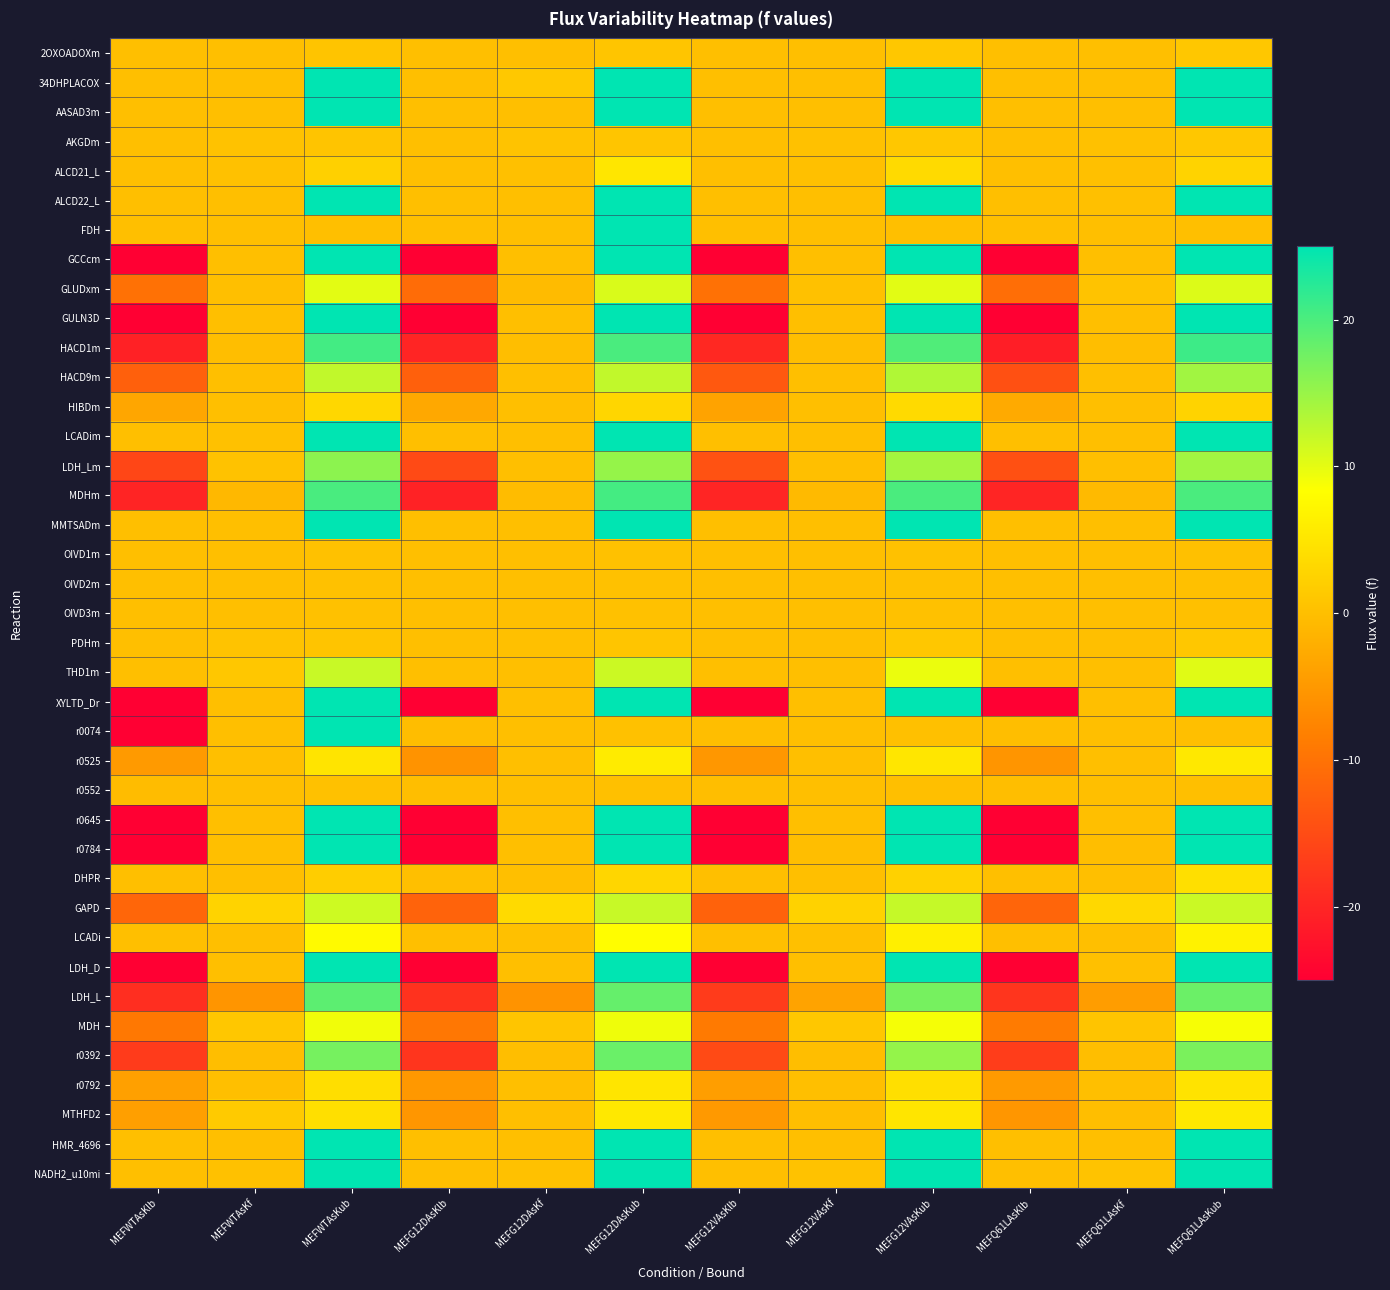

Reading left to right, list all the values displayed in this chart.

2OXOADOXm: MEFWTAsKlb=0.0	MEFWTAsKf=0.0	MEFWTAsKub=0.7	MEFG12DAsKlb=0.0	MEFG12DAsKf=0.0	MEFG12DAsKub=0.9	MEFG12VAsKlb=0.0	MEFG12VAsKf=0.0	MEFG12VAsKub=1.1	MEFQ61LAsKlb=0.0	MEFQ61LAsKf=0.0	MEFQ61LAsKub=1.0
34DHPLACOX: MEFWTAsKlb=0.0	MEFWTAsKf=0.0	MEFWTAsKub=25.0	MEFG12DAsKlb=0.0	MEFG12DAsKf=1.2	MEFG12DAsKub=25.0	MEFG12VAsKlb=0.0	MEFG12VAsKf=0.0	MEFG12VAsKub=25.0	MEFQ61LAsKlb=0.0	MEFQ61LAsKf=0.0	MEFQ61LAsKub=25.0
AASAD3m: MEFWTAsKlb=0.0	MEFWTAsKf=0.0	MEFWTAsKub=25.0	MEFG12DAsKlb=0.0	MEFG12DAsKf=0.0	MEFG12DAsKub=25.0	MEFG12VAsKlb=0.0	MEFG12VAsKf=0.0	MEFG12VAsKub=25.0	MEFQ61LAsKlb=0.0	MEFQ61LAsKf=0.0	MEFQ61LAsKub=25.0
AKGDm: MEFWTAsKlb=0.0	MEFWTAsKf=0.5	MEFWTAsKub=0.7	MEFG12DAsKlb=0.0	MEFG12DAsKf=0.5	MEFG12DAsKub=0.9	MEFG12VAsKlb=0.0	MEFG12VAsKf=0.3	MEFG12VAsKub=1.1	MEFQ61LAsKlb=0.0	MEFQ61LAsKf=0.2	MEFQ61LAsKub=1.0
ALCD21_L: MEFWTAsKlb=0.0	MEFWTAsKf=0.3	MEFWTAsKub=2.2	MEFG12DAsKlb=0.0	MEFG12DAsKf=0.1	MEFG12DAsKub=5.1	MEFG12VAsKlb=0.0	MEFG12VAsKf=0.2	MEFG12VAsKub=3.5	MEFQ61LAsKlb=0.0	MEFQ61LAsKf=0.2	MEFQ61LAsKub=2.7
ALCD22_L: MEFWTAsKlb=0.0	MEFWTAsKf=0.0	MEFWTAsKub=25.0	MEFG12DAsKlb=0.0	MEFG12DAsKf=0.0	MEFG12DAsKub=25.0	MEFG12VAsKlb=0.0	MEFG12VAsKf=0.0	MEFG12VAsKub=25.0	MEFQ61LAsKlb=0.0	MEFQ61LAsKf=0.2	MEFQ61LAsKub=25.0
FDH: MEFWTAsKlb=0.0	MEFWTAsKf=0.0	MEFWTAsKub=0.1	MEFG12DAsKlb=0.0	MEFG12DAsKf=0.0	MEFG12DAsKub=25.0	MEFG12VAsKlb=0.0	MEFG12VAsKf=0.0	MEFG12VAsKub=0.0	MEFQ61LAsKlb=0.0	MEFQ61LAsKf=0.0	MEFQ61LAsKub=0.0
GCCcm: MEFWTAsKlb=-25.0	MEFWTAsKf=0.0	MEFWTAsKub=25.0	MEFG12DAsKlb=-25.0	MEFG12DAsKf=0.0	MEFG12DAsKub=25.0	MEFG12VAsKlb=-25.0	MEFG12VAsKf=0.0	MEFG12VAsKub=25.0	MEFQ61LAsKlb=-25.0	MEFQ61LAsKf=0.0	MEFQ61LAsKub=25.0
GLUDxm: MEFWTAsKlb=-10.1	MEFWTAsKf=0.0	MEFWTAsKub=10.1	MEFG12DAsKlb=-10.8	MEFG12DAsKf=-0.4	MEFG12DAsKub=10.8	MEFG12VAsKlb=-10.2	MEFG12VAsKf=0.3	MEFG12VAsKub=10.2	MEFQ61LAsKlb=-10.6	MEFQ61LAsKf=0.5	MEFQ61LAsKub=10.6
GULN3D: MEFWTAsKlb=-25.0	MEFWTAsKf=0.0	MEFWTAsKub=25.0	MEFG12DAsKlb=-25.0	MEFG12DAsKf=0.0	MEFG12DAsKub=25.0	MEFG12VAsKlb=-25.0	MEFG12VAsKf=0.0	MEFG12VAsKub=25.0	MEFQ61LAsKlb=-25.0	MEFQ61LAsKf=0.0	MEFQ61LAsKub=25.0
HACD1m: MEFWTAsKlb=-20.6	MEFWTAsKf=-0.0	MEFWTAsKub=20.6	MEFG12DAsKlb=-20.1	MEFG12DAsKf=-0.0	MEFG12DAsKub=20.1	MEFG12VAsKlb=-19.7	MEFG12VAsKf=-0.0	MEFG12VAsKub=19.7	MEFQ61LAsKlb=-20.9	MEFQ61LAsKf=-0.0	MEFQ61LAsKub=20.9
HACD9m: MEFWTAsKlb=-12.3	MEFWTAsKf=0.0	MEFWTAsKub=12.3	MEFG12DAsKlb=-12.3	MEFG12DAsKf=0.0	MEFG12DAsKub=12.3	MEFG12VAsKlb=-13.4	MEFG12VAsKf=0.0	MEFG12VAsKub=13.4	MEFQ61LAsKlb=-14.4	MEFQ61LAsKf=0.0	MEFQ61LAsKub=14.4
HIBDm: MEFWTAsKlb=-3.2	MEFWTAsKf=0.0	MEFWTAsKub=3.2	MEFG12DAsKlb=-3.0	MEFG12DAsKf=0.0	MEFG12DAsKub=3.0	MEFG12VAsKlb=-3.6	MEFG12VAsKf=0.0	MEFG12VAsKub=3.6	MEFQ61LAsKlb=-2.7	MEFQ61LAsKf=0.0	MEFQ61LAsKub=2.7
LCADim: MEFWTAsKlb=0.0	MEFWTAsKf=0.3	MEFWTAsKub=25.0	MEFG12DAsKlb=0.0	MEFG12DAsKf=0.0	MEFG12DAsKub=25.0	MEFG12VAsKlb=0.0	MEFG12VAsKf=0.0	MEFG12VAsKub=25.0	MEFQ61LAsKlb=0.0	MEFQ61LAsKf=0.0	MEFQ61LAsKub=25.0
LDH_Lm: MEFWTAsKlb=-15.8	MEFWTAsKf=0.5	MEFWTAsKub=15.8	MEFG12DAsKlb=-15.2	MEFG12DAsKf=0.0	MEFG12DAsKub=15.2	MEFG12VAsKlb=-14.2	MEFG12VAsKf=0.0	MEFG12VAsKub=14.2	MEFQ61LAsKlb=-14.4	MEFQ61LAsKf=0.0	MEFQ61LAsKub=14.4
MDHm: MEFWTAsKlb=-20.2	MEFWTAsKf=-0.9	MEFWTAsKub=20.2	MEFG12DAsKlb=-20.5	MEFG12DAsKf=-0.4	MEFG12DAsKub=20.5	MEFG12VAsKlb=-20.1	MEFG12VAsKf=-0.6	MEFG12VAsKub=20.1	MEFQ61LAsKlb=-20.1	MEFQ61LAsKf=-0.7	MEFQ61LAsKub=20.1
MMTSADm: MEFWTAsKlb=0.0	MEFWTAsKf=0.0	MEFWTAsKub=25.0	MEFG12DAsKlb=0.0	MEFG12DAsKf=0.0	MEFG12DAsKub=25.0	MEFG12VAsKlb=0.0	MEFG12VAsKf=0.0	MEFG12VAsKub=25.0	MEFQ61LAsKlb=0.0	MEFQ61LAsKf=0.0	MEFQ61LAsKub=25.0
OIVD1m: MEFWTAsKlb=0.0	MEFWTAsKf=0.0	MEFWTAsKub=0.3	MEFG12DAsKlb=0.0	MEFG12DAsKf=0.0	MEFG12DAsKub=0.3	MEFG12VAsKlb=0.0	MEFG12VAsKf=0.0	MEFG12VAsKub=0.3	MEFQ61LAsKlb=0.0	MEFQ61LAsKf=0.0	MEFQ61LAsKub=0.2
OIVD2m: MEFWTAsKlb=0.0	MEFWTAsKf=0.0	MEFWTAsKub=0.3	MEFG12DAsKlb=0.0	MEFG12DAsKf=0.0	MEFG12DAsKub=0.3	MEFG12VAsKlb=0.0	MEFG12VAsKf=0.0	MEFG12VAsKub=0.3	MEFQ61LAsKlb=0.0	MEFQ61LAsKf=0.0	MEFQ61LAsKub=0.2
OIVD3m: MEFWTAsKlb=0.0	MEFWTAsKf=0.0	MEFWTAsKub=0.3	MEFG12DAsKlb=0.0	MEFG12DAsKf=0.0	MEFG12DAsKub=0.3	MEFG12VAsKlb=0.0	MEFG12VAsKf=0.0	MEFG12VAsKub=0.3	MEFQ61LAsKlb=0.0	MEFQ61LAsKf=0.0	MEFQ61LAsKub=0.2
PDHm: MEFWTAsKlb=0.0	MEFWTAsKf=0.5	MEFWTAsKub=0.7	MEFG12DAsKlb=0.0	MEFG12DAsKf=0.2	MEFG12DAsKub=0.9	MEFG12VAsKlb=0.0	MEFG12VAsKf=0.0	MEFG12VAsKub=1.1	MEFQ61LAsKlb=0.0	MEFQ61LAsKf=0.0	MEFQ61LAsKub=1.0
THD1m: MEFWTAsKlb=0.0	MEFWTAsKf=1.1	MEFWTAsKub=11.8	MEFG12DAsKlb=0.0	MEFG12DAsKf=0.0	MEFG12DAsKub=11.7	MEFG12VAsKlb=0.0	MEFG12VAsKf=0.0	MEFG12VAsKub=9.6	MEFQ61LAsKlb=0.0	MEFQ61LAsKf=0.0	MEFQ61LAsKub=10.3
XYLTD_Dr: MEFWTAsKlb=-25.0	MEFWTAsKf=0.0	MEFWTAsKub=25.0	MEFG12DAsKlb=-25.0	MEFG12DAsKf=0.0	MEFG12DAsKub=25.0	MEFG12VAsKlb=-25.0	MEFG12VAsKf=0.0	MEFG12VAsKub=25.0	MEFQ61LAsKlb=-25.0	MEFQ61LAsKf=0.0	MEFQ61LAsKub=25.0
r0074: MEFWTAsKlb=-25.0	MEFWTAsKf=0.0	MEFWTAsKub=25.0	MEFG12DAsKlb=-0.2	MEFG12DAsKf=0.0	MEFG12DAsKub=0.2	MEFG12VAsKlb=-0.2	MEFG12VAsKf=0.0	MEFG12VAsKub=0.2	MEFQ61LAsKlb=-0.1	MEFQ61LAsKf=0.0	MEFQ61LAsKub=0.1
r0525: MEFWTAsKlb=-4.8	MEFWTAsKf=0.0	MEFWTAsKub=4.8	MEFG12DAsKlb=-5.7	MEFG12DAsKf=0.0	MEFG12DAsKub=5.7	MEFG12VAsKlb=-5.1	MEFG12VAsKf=0.0	MEFG12VAsKub=5.1	MEFQ61LAsKlb=-5.4	MEFQ61LAsKf=0.0	MEFQ61LAsKub=5.4
r0552: MEFWTAsKlb=-0.3	MEFWTAsKf=0.0	MEFWTAsKub=0.3	MEFG12DAsKlb=-0.1	MEFG12DAsKf=0.0	MEFG12DAsKub=0.1	MEFG12VAsKlb=-0.0	MEFG12VAsKf=0.0	MEFG12VAsKub=0.0	MEFQ61LAsKlb=-0.0	MEFQ61LAsKf=0.0	MEFQ61LAsKub=0.0
r0645: MEFWTAsKlb=-25.0	MEFWTAsKf=0.0	MEFWTAsKub=25.0	MEFG12DAsKlb=-25.0	MEFG12DAsKf=0.0	MEFG12DAsKub=25.0	MEFG12VAsKlb=-25.0	MEFG12VAsKf=0.0	MEFG12VAsKub=25.0	MEFQ61LAsKlb=-25.0	MEFQ61LAsKf=0.0	MEFQ61LAsKub=25.0
r0784: MEFWTAsKlb=-25.0	MEFWTAsKf=0.0	MEFWTAsKub=25.0	MEFG12DAsKlb=-25.0	MEFG12DAsKf=0.0	MEFG12DAsKub=25.0	MEFG12VAsKlb=-25.0	MEFG12VAsKf=-0.0	MEFG12VAsKub=25.0	MEFQ61LAsKlb=-25.0	MEFQ61LAsKf=-0.0	MEFQ61LAsKub=25.0
DHPR: MEFWTAsKlb=0.0	MEFWTAsKf=0.0	MEFWTAsKub=1.9	MEFG12DAsKlb=0.0	MEFG12DAsKf=0.0	MEFG12DAsKub=3.0	MEFG12VAsKlb=0.0	MEFG12VAsKf=0.0	MEFG12VAsKub=2.4	MEFQ61LAsKlb=0.0	MEFQ61LAsKf=0.0	MEFQ61LAsKub=4.1
GAPD: MEFWTAsKlb=-11.5	MEFWTAsKf=2.6	MEFWTAsKub=11.5	MEFG12DAsKlb=-11.9	MEFG12DAsKf=3.5	MEFG12DAsKub=11.9	MEFG12VAsKlb=-12.0	MEFG12VAsKf=2.5	MEFG12VAsKub=12.0	MEFQ61LAsKlb=-11.8	MEFQ61LAsKf=3.3	MEFQ61LAsKub=11.8
LCADi: MEFWTAsKlb=0.0	MEFWTAsKf=0.0	MEFWTAsKub=7.7	MEFG12DAsKlb=0.0	MEFG12DAsKf=0.1	MEFG12DAsKub=8.2	MEFG12VAsKlb=0.0	MEFG12VAsKf=0.2	MEFG12VAsKub=6.3	MEFQ61LAsKlb=0.0	MEFQ61LAsKf=0.0	MEFQ61LAsKub=6.7
LDH_D: MEFWTAsKlb=-25.0	MEFWTAsKf=0.0	MEFWTAsKub=25.0	MEFG12DAsKlb=-25.0	MEFG12DAsKf=0.0	MEFG12DAsKub=25.0	MEFG12VAsKlb=-25.0	MEFG12VAsKf=0.0	MEFG12VAsKub=25.0	MEFQ61LAsKlb=-25.0	MEFQ61LAsKf=0.1	MEFQ61LAsKub=25.0
LDH_L: MEFWTAsKlb=-18.9	MEFWTAsKf=-5.4	MEFWTAsKub=18.9	MEFG12DAsKlb=-18.3	MEFG12DAsKf=-5.7	MEFG12DAsKub=18.3	MEFG12VAsKlb=-17.2	MEFG12VAsKf=-3.7	MEFG12VAsKub=17.2	MEFQ61LAsKlb=-17.9	MEFQ61LAsKf=-4.4	MEFQ61LAsKub=17.9
MDH: MEFWTAsKlb=-9.2	MEFWTAsKf=1.0	MEFWTAsKub=9.2	MEFG12DAsKlb=-9.4	MEFG12DAsKf=0.8	MEFG12DAsKub=9.4	MEFG12VAsKlb=-8.9	MEFG12VAsKf=1.0	MEFG12VAsKub=8.9	MEFQ61LAsKlb=-8.8	MEFQ61LAsKf=0.7	MEFQ61LAsKub=8.8
r0392: MEFWTAsKlb=-17.3	MEFWTAsKf=-0.1	MEFWTAsKub=17.3	MEFG12DAsKlb=-18.1	MEFG12DAsKf=-0.1	MEFG12DAsKub=18.1	MEFG12VAsKlb=-15.3	MEFG12VAsKf=-0.1	MEFG12VAsKub=15.3	MEFQ61LAsKlb=-16.9	MEFQ61LAsKf=-0.1	MEFQ61LAsKub=16.9
r0792: MEFWTAsKlb=-4.0	MEFWTAsKf=0.0	MEFWTAsKub=4.0	MEFG12DAsKlb=-5.1	MEFG12DAsKf=0.0	MEFG12DAsKub=5.1	MEFG12VAsKlb=-4.3	MEFG12VAsKf=0.0	MEFG12VAsKub=4.3	MEFQ61LAsKlb=-4.7	MEFQ61LAsKf=0.0	MEFQ61LAsKub=4.7
MTHFD2: MEFWTAsKlb=-4.1	MEFWTAsKf=1.6	MEFWTAsKub=4.1	MEFG12DAsKlb=-5.4	MEFG12DAsKf=0.0	MEFG12DAsKub=5.4	MEFG12VAsKlb=-4.9	MEFG12VAsKf=-0.0	MEFG12VAsKub=4.9	MEFQ61LAsKlb=-5.4	MEFQ61LAsKf=-0.0	MEFQ61LAsKub=5.4
HMR_4696: MEFWTAsKlb=0.0	MEFWTAsKf=0.0	MEFWTAsKub=25.0	MEFG12DAsKlb=0.0	MEFG12DAsKf=0.0	MEFG12DAsKub=25.0	MEFG12VAsKlb=0.0	MEFG12VAsKf=0.0	MEFG12VAsKub=25.0	MEFQ61LAsKlb=0.0	MEFQ61LAsKf=0.0	MEFQ61LAsKub=25.0
NADH2_u10mi: MEFWTAsKlb=0.0	MEFWTAsKf=0.2	MEFWTAsKub=25.0	MEFG12DAsKlb=0.0	MEFG12DAsKf=0.4	MEFG12DAsKub=25.0	MEFG12VAsKlb=0.0	MEFG12VAsKf=0.4	MEFG12VAsKub=25.0	MEFQ61LAsKlb=0.0	MEFQ61LAsKf=0.5	MEFQ61LAsKub=25.0